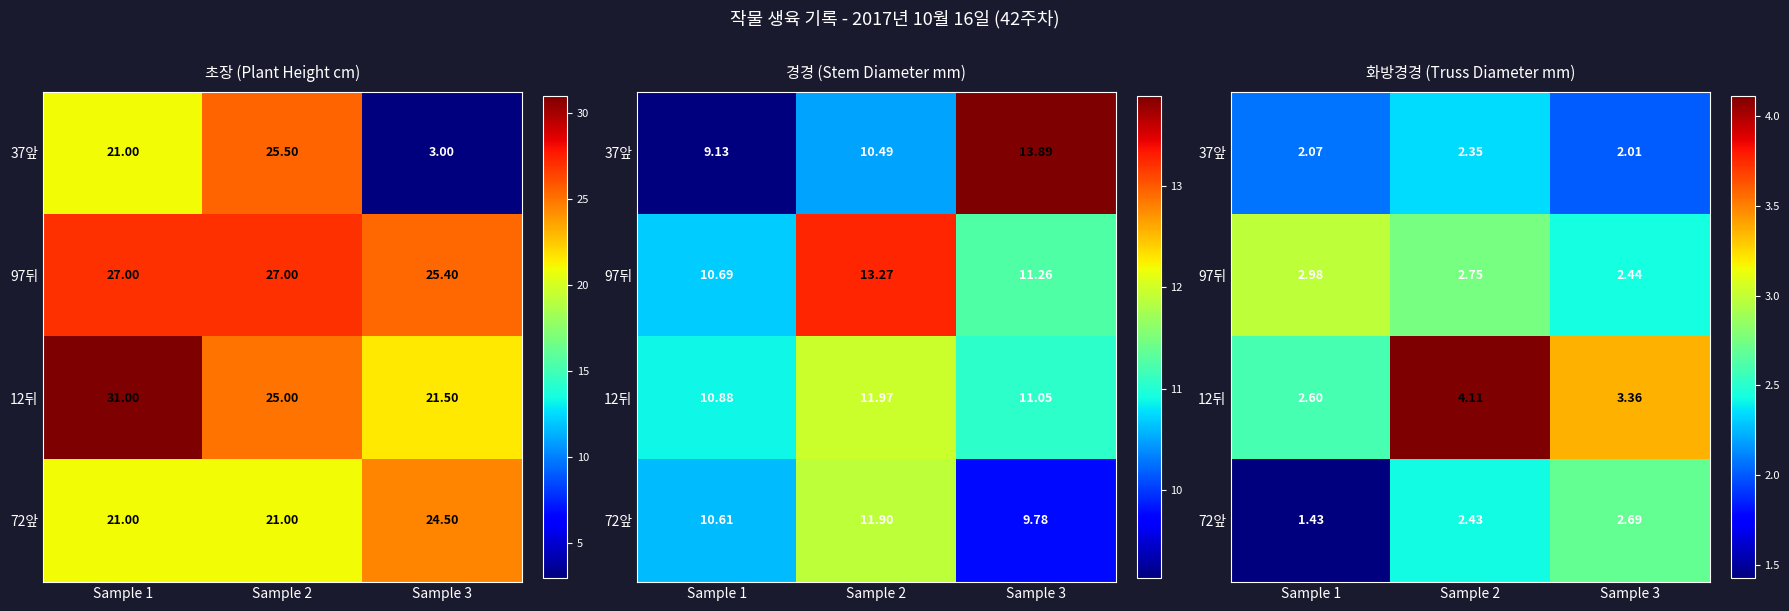

How many values in the 72앞 series exceed 2?

2